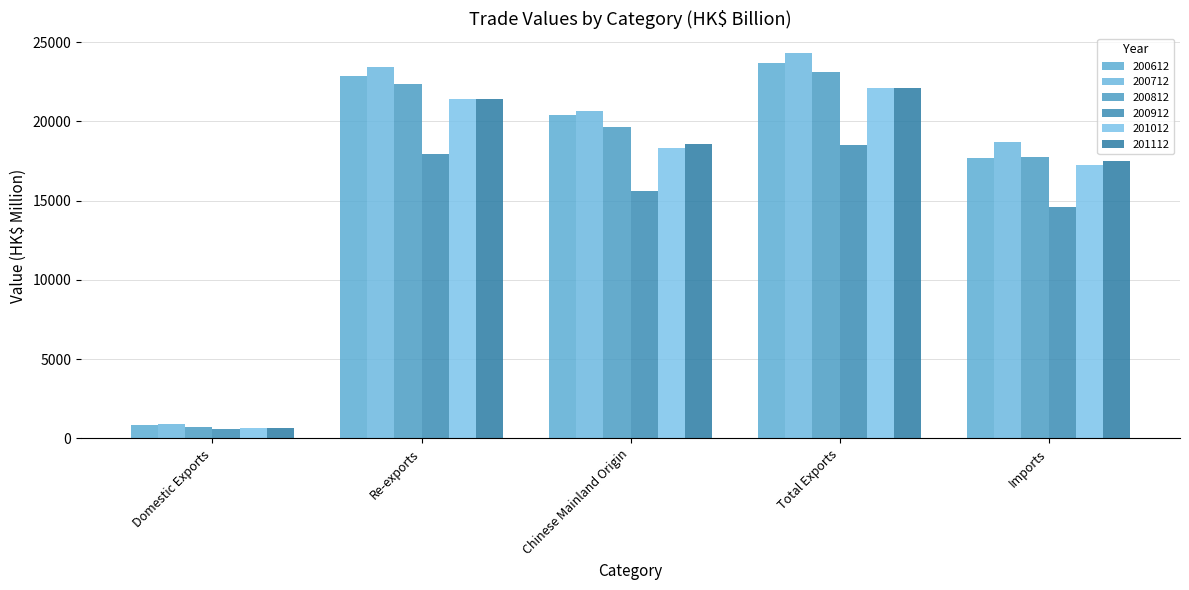

How many data points does each series have?

5